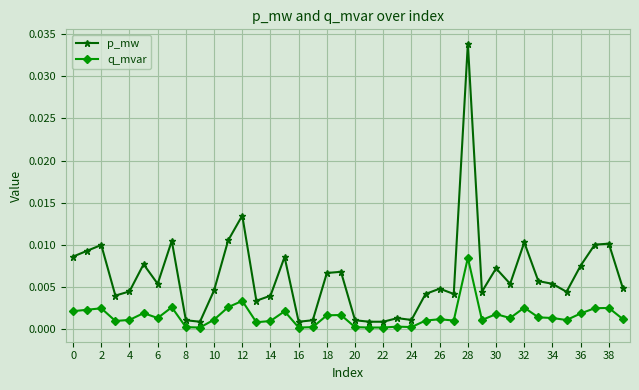

Rank the series by their maximum value, from highest to lowest.

p_mw, q_mvar